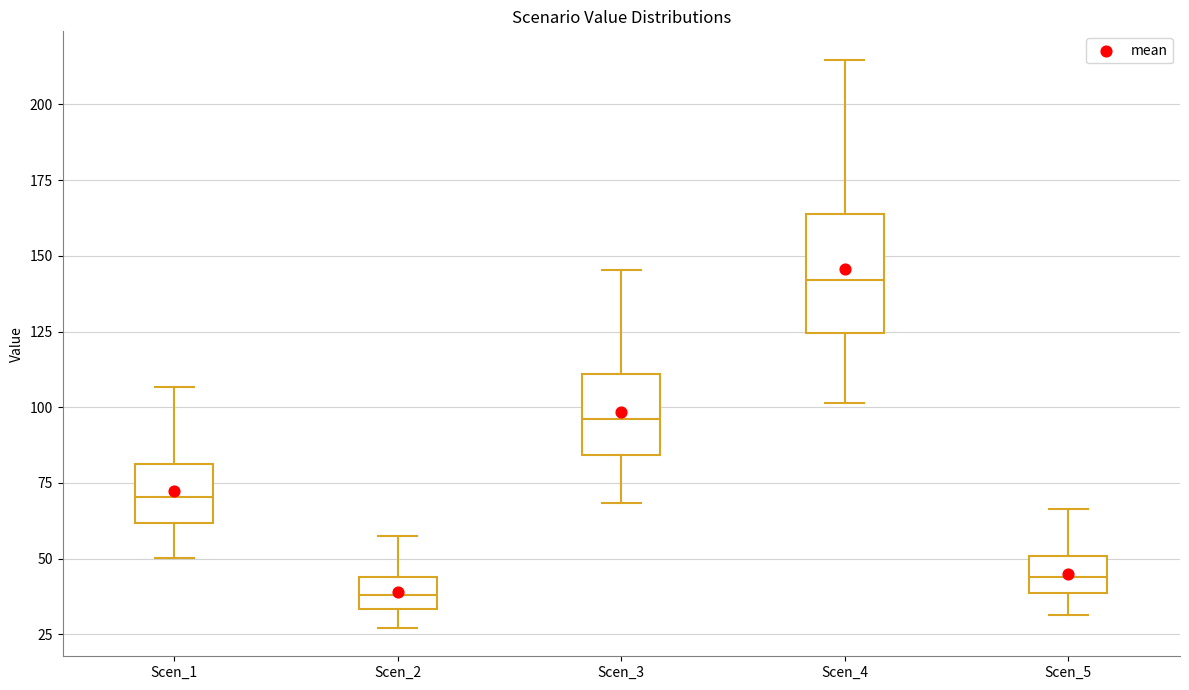

Reading left to right, read every box against the y-axis: the position of its median line, the range the box covers, and the ends of its whiskers. The values are not printed on the chart, so give them approximately, as read against the axis.

Scen_1: median 70, box 60 to 80, whiskers 50 to 105
Scen_2: median 40, box 35 to 45, whiskers 25 to 60
Scen_3: median 95, box 85 to 110, whiskers 70 to 145
Scen_4: median 140, box 125 to 165, whiskers 100 to 215
Scen_5: median 45, box 40 to 50, whiskers 30 to 65